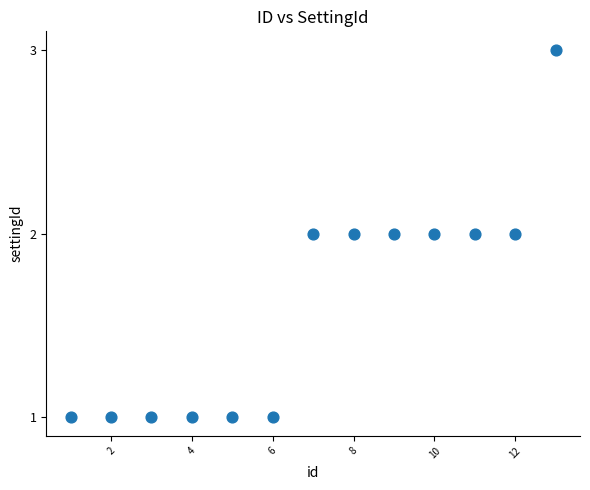

What is the range of X values (max minus min)?

12